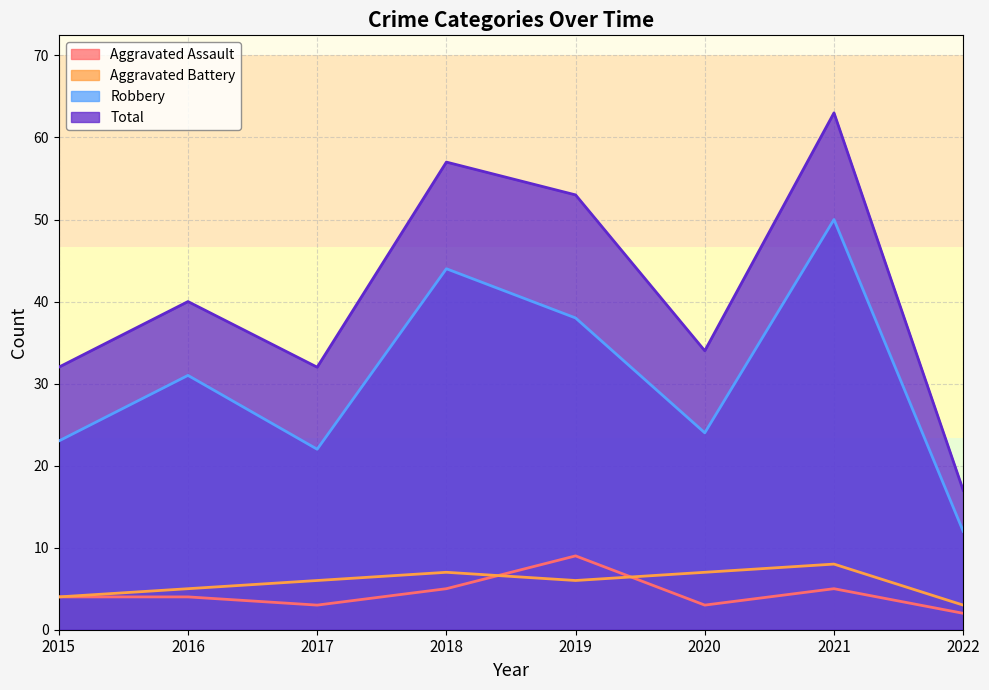

Is it true that Robbery equals 25 at 2021?

False